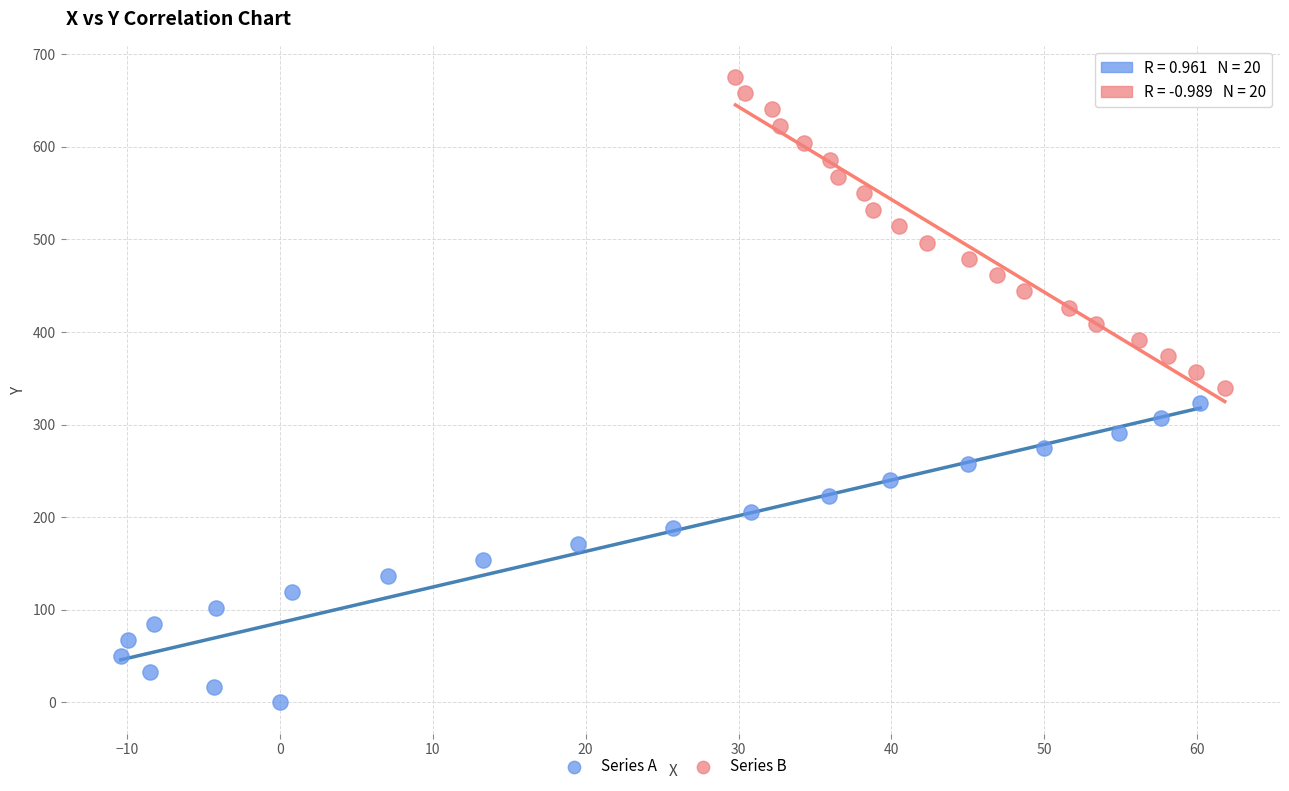

Which series reaches the minimum Y coordinate?

Series A